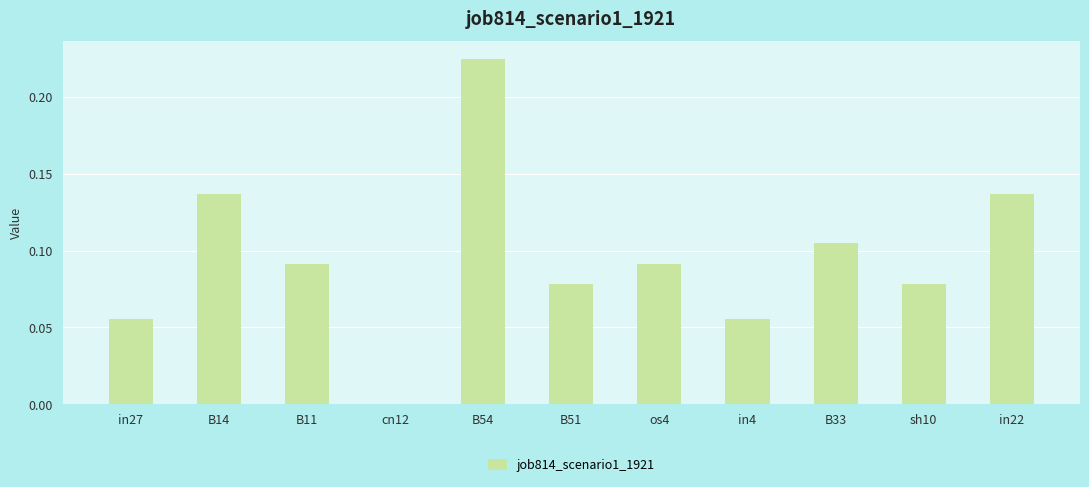

At which category does the chart reach its peak across all series?

B54